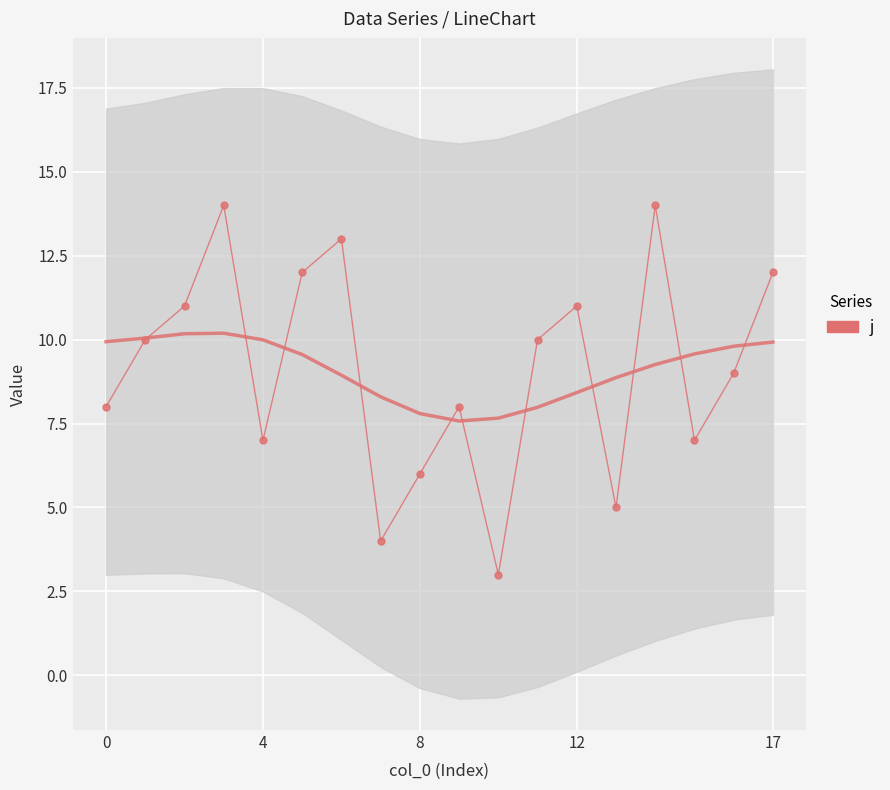

Is this an area chart (filled region under the line)?

No